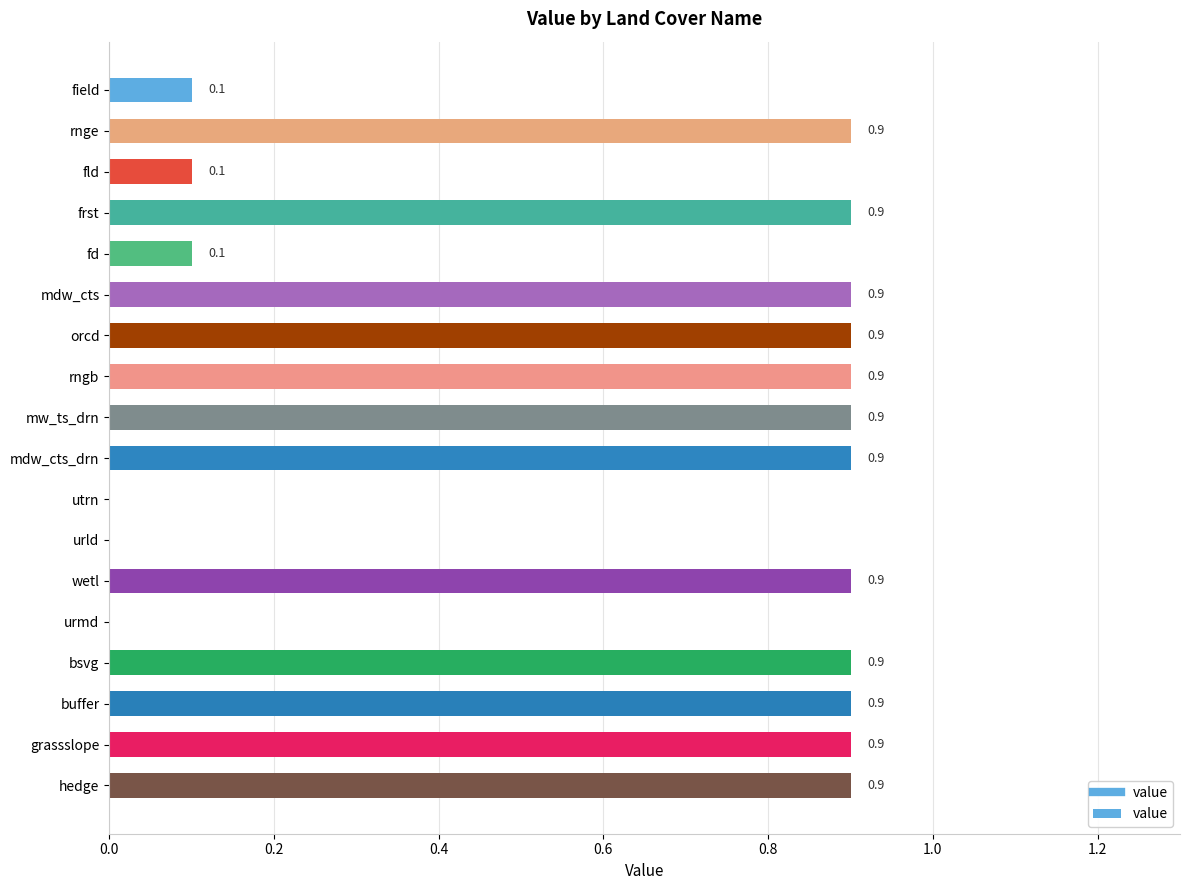

What is the average value?

0.6